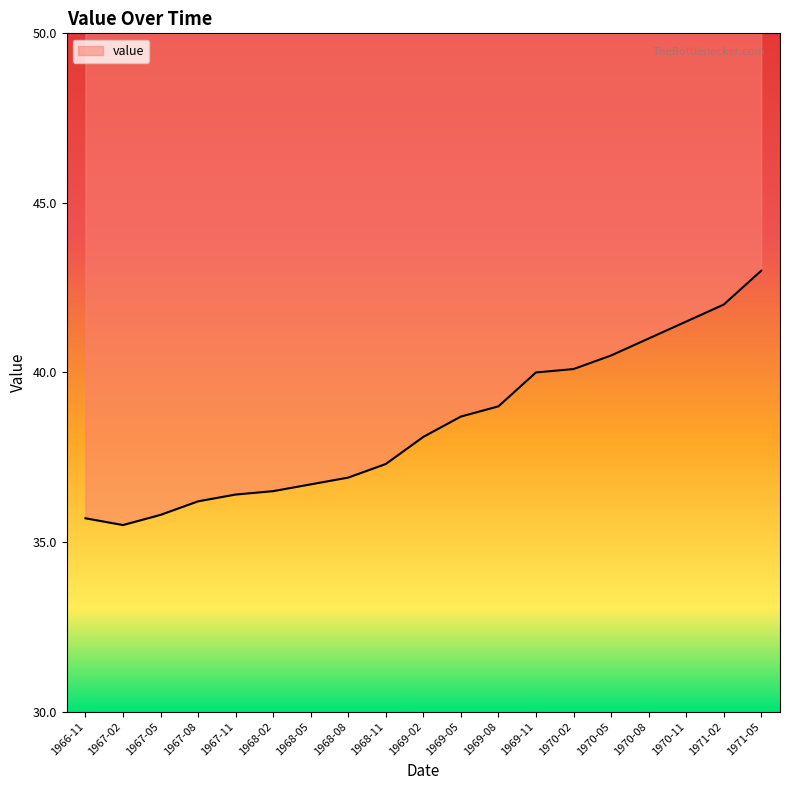

What is the change in value from 1966-11 to 1971-02?

+6.3